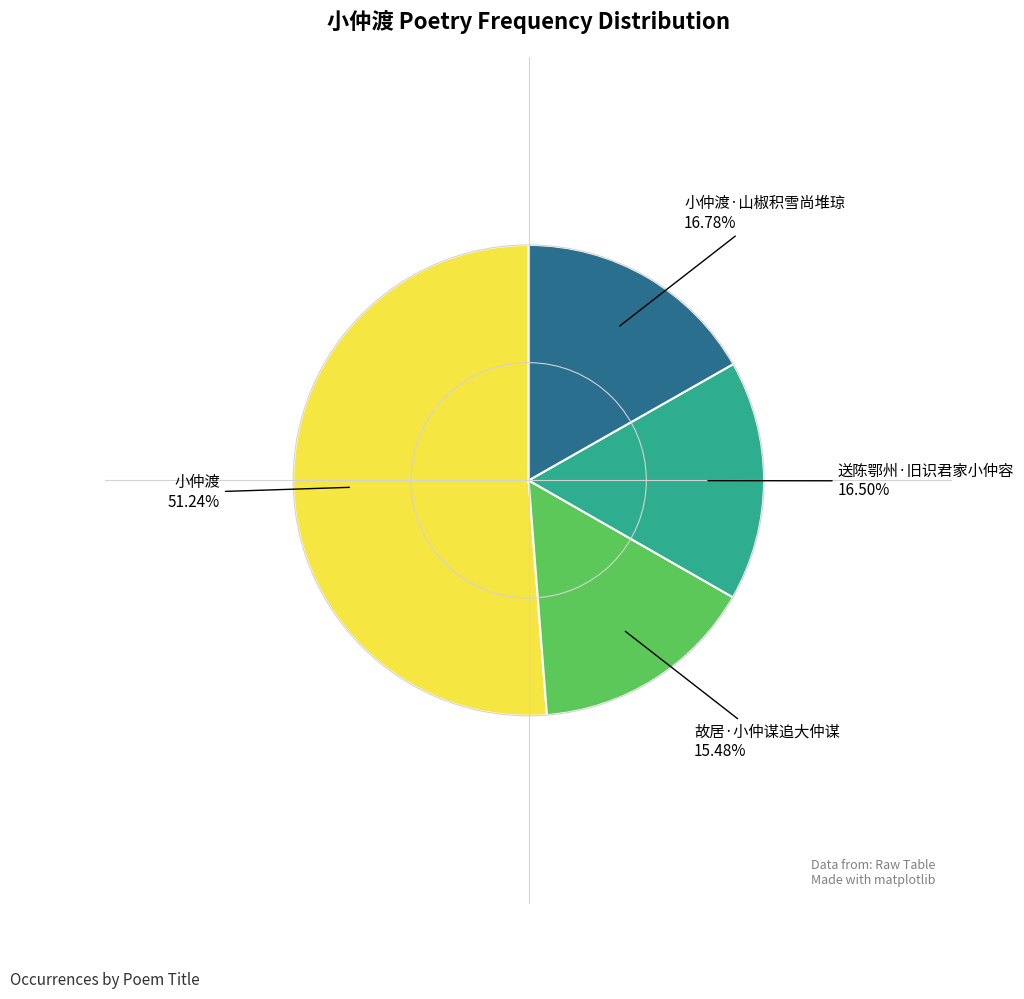

Does any single category account for the majority?

Yes